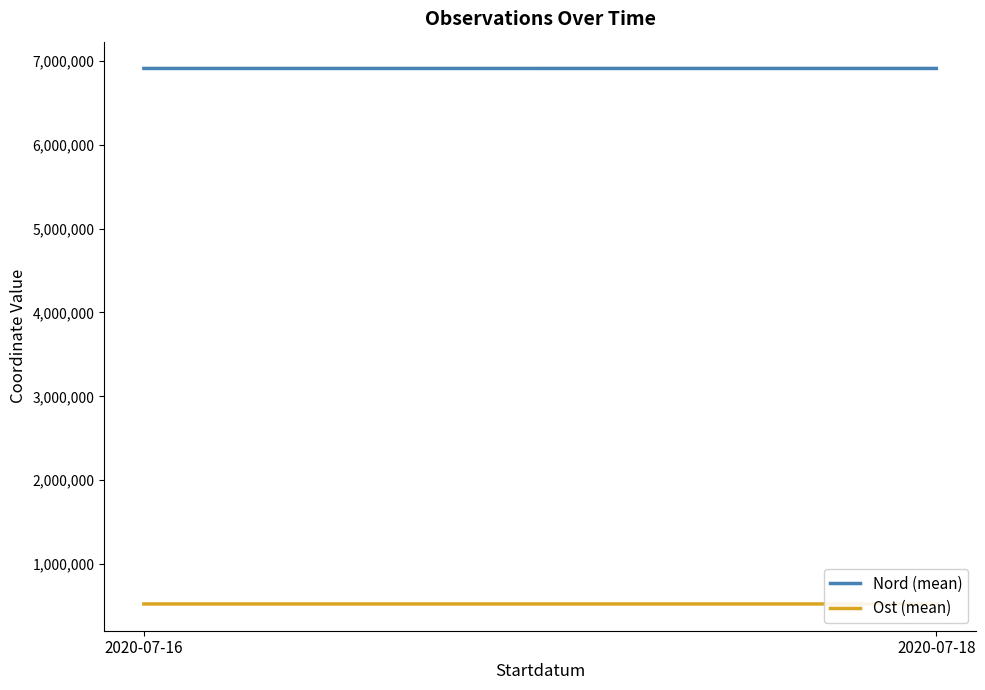

Where is Nord (mean) nearest to the value 6908188?

2020-07-18